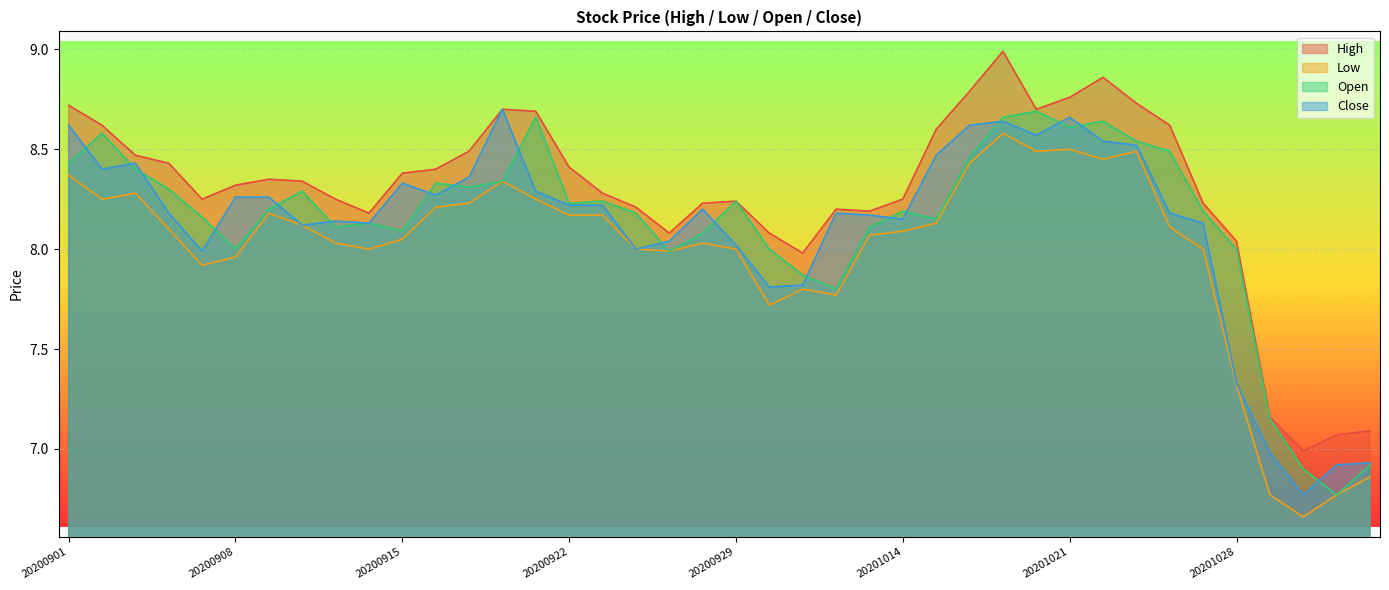

Rank the series at 20201012 from lowest to highest value.

Low, Open, Close, High